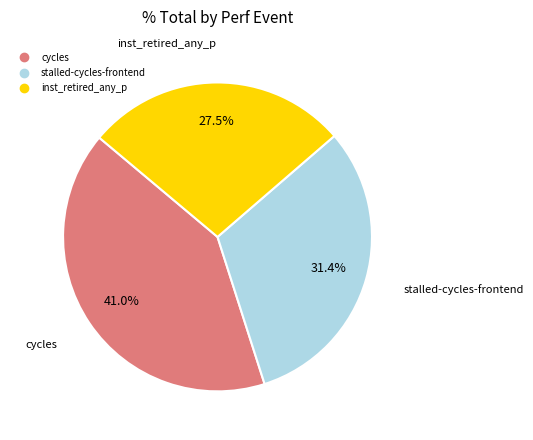

To the nearest percent, what is the average slice percentage?

33%